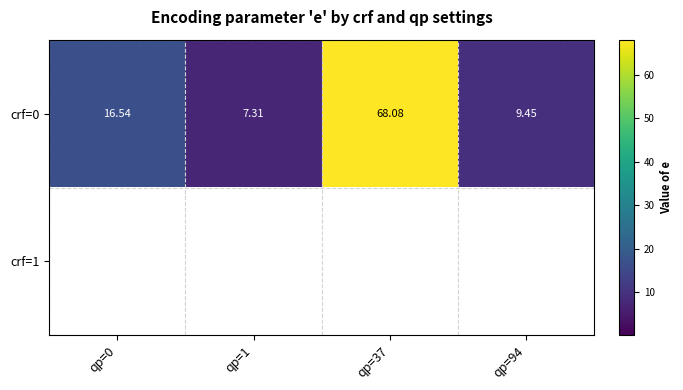

How many data points in crf=0 are above 16?

2